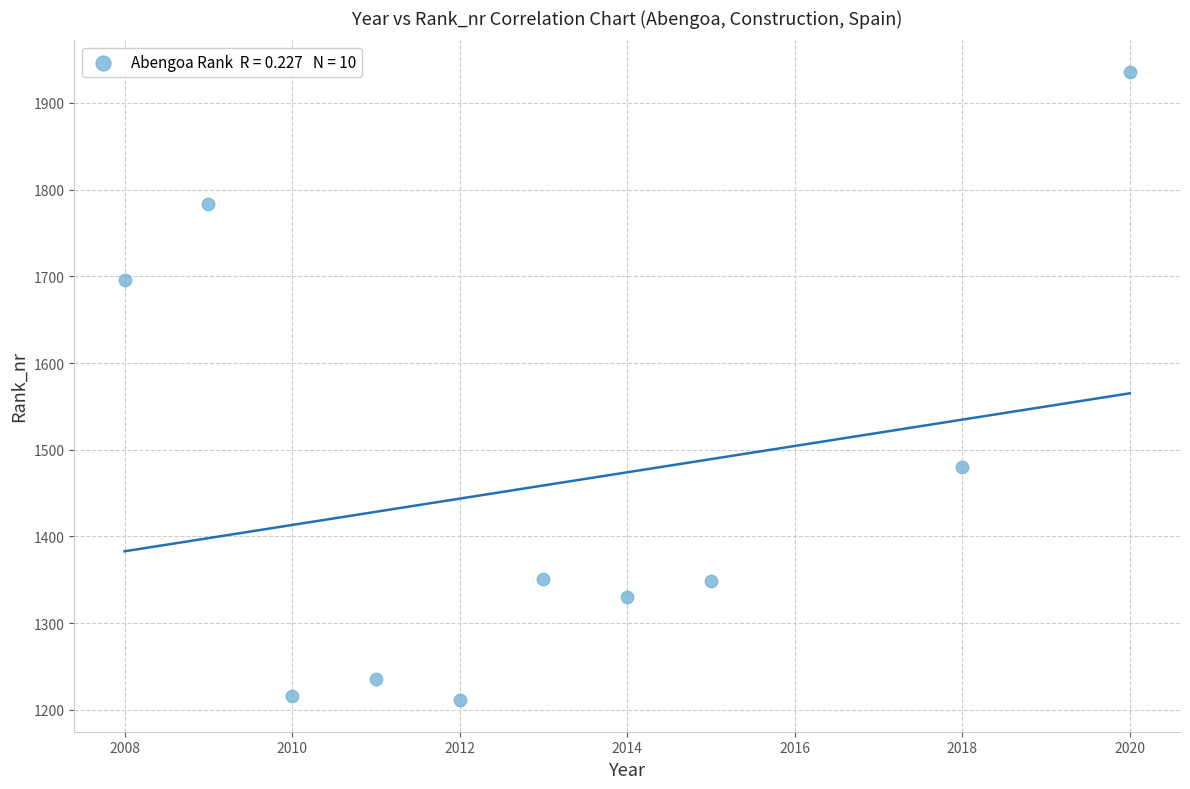

What is the range of X values (max minus min)?

12